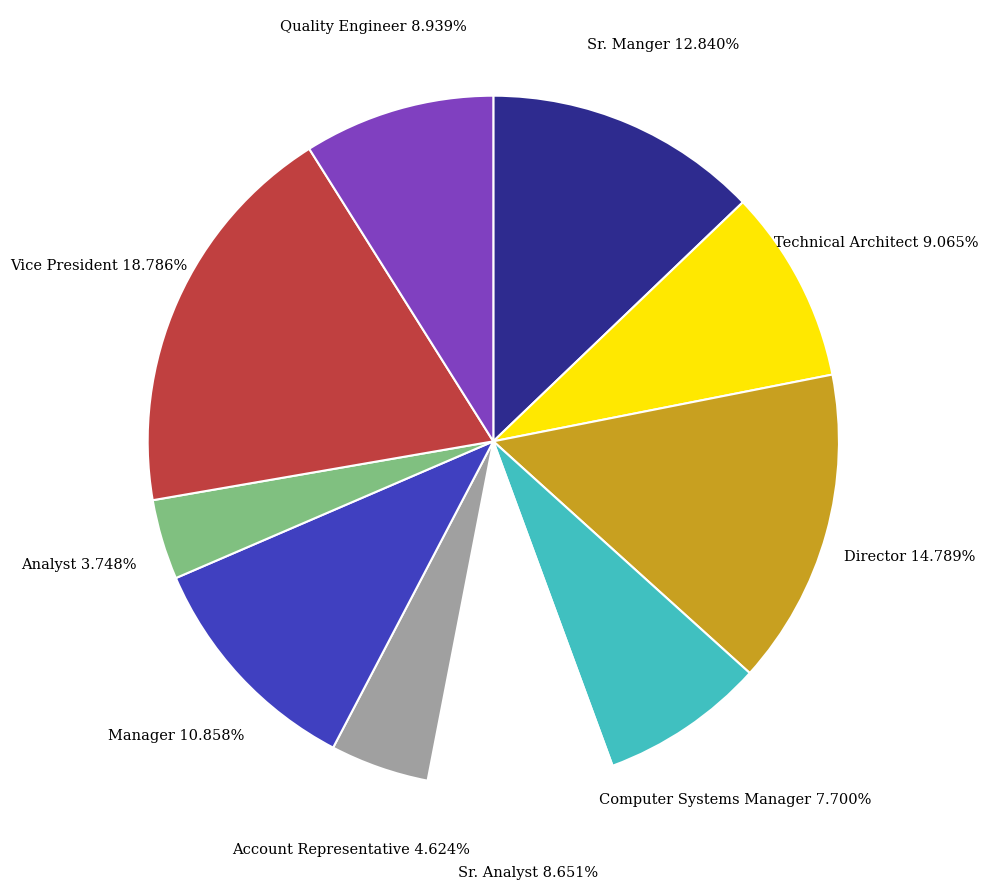

How many slices are in this pie chart?

10